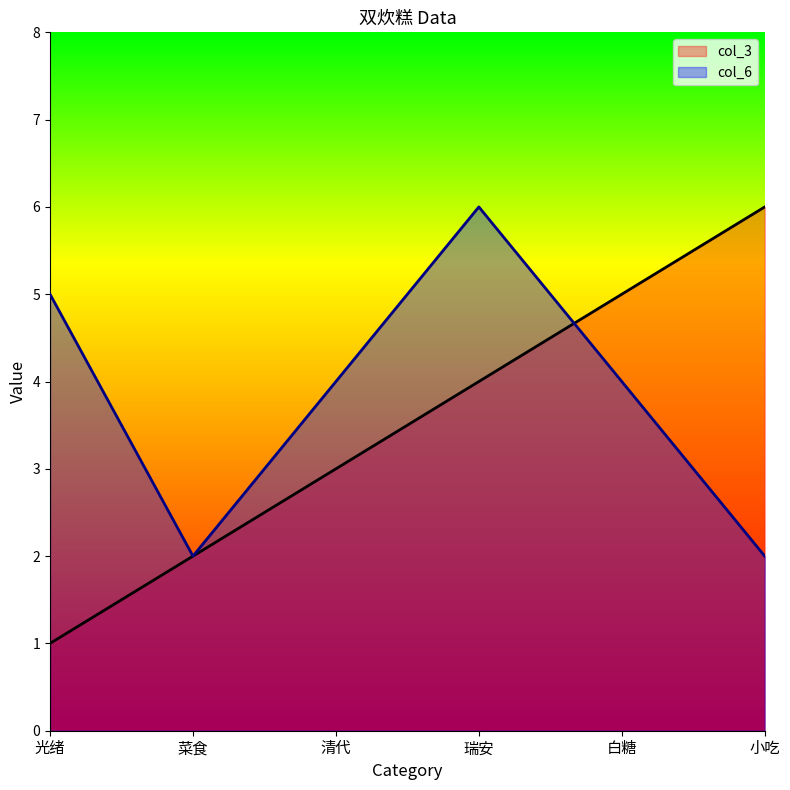

The col_3 series shows 0 at 光绪. True or false?

False